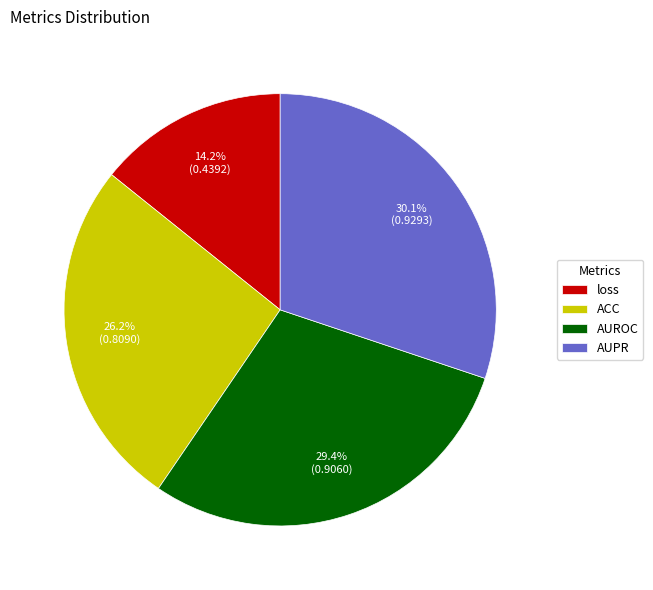

Rank the categories by value from highest to lowest.

AUPR, AUROC, ACC, loss